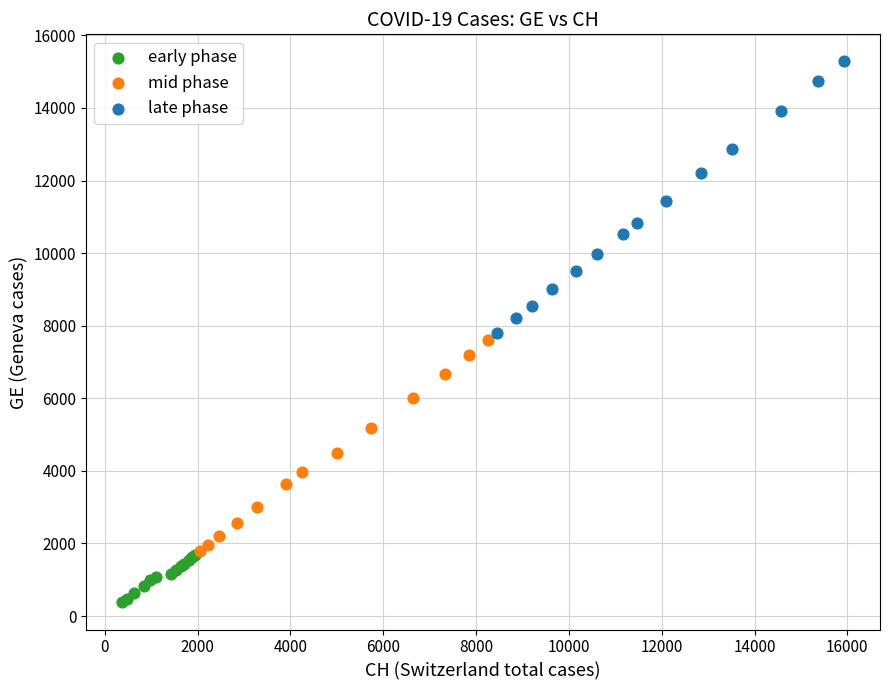

Which series reaches the maximum Y coordinate?

late phase